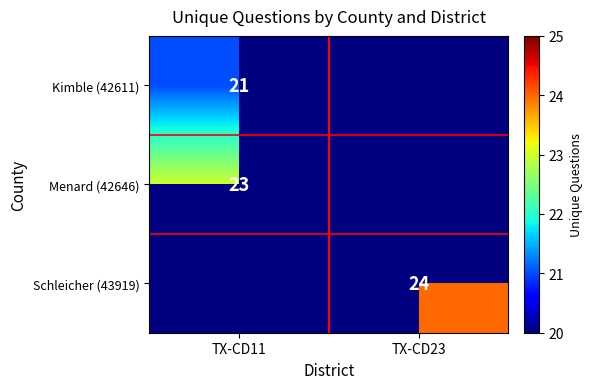

Which label corresponds to the smallest value in the chart?

TX-CD23